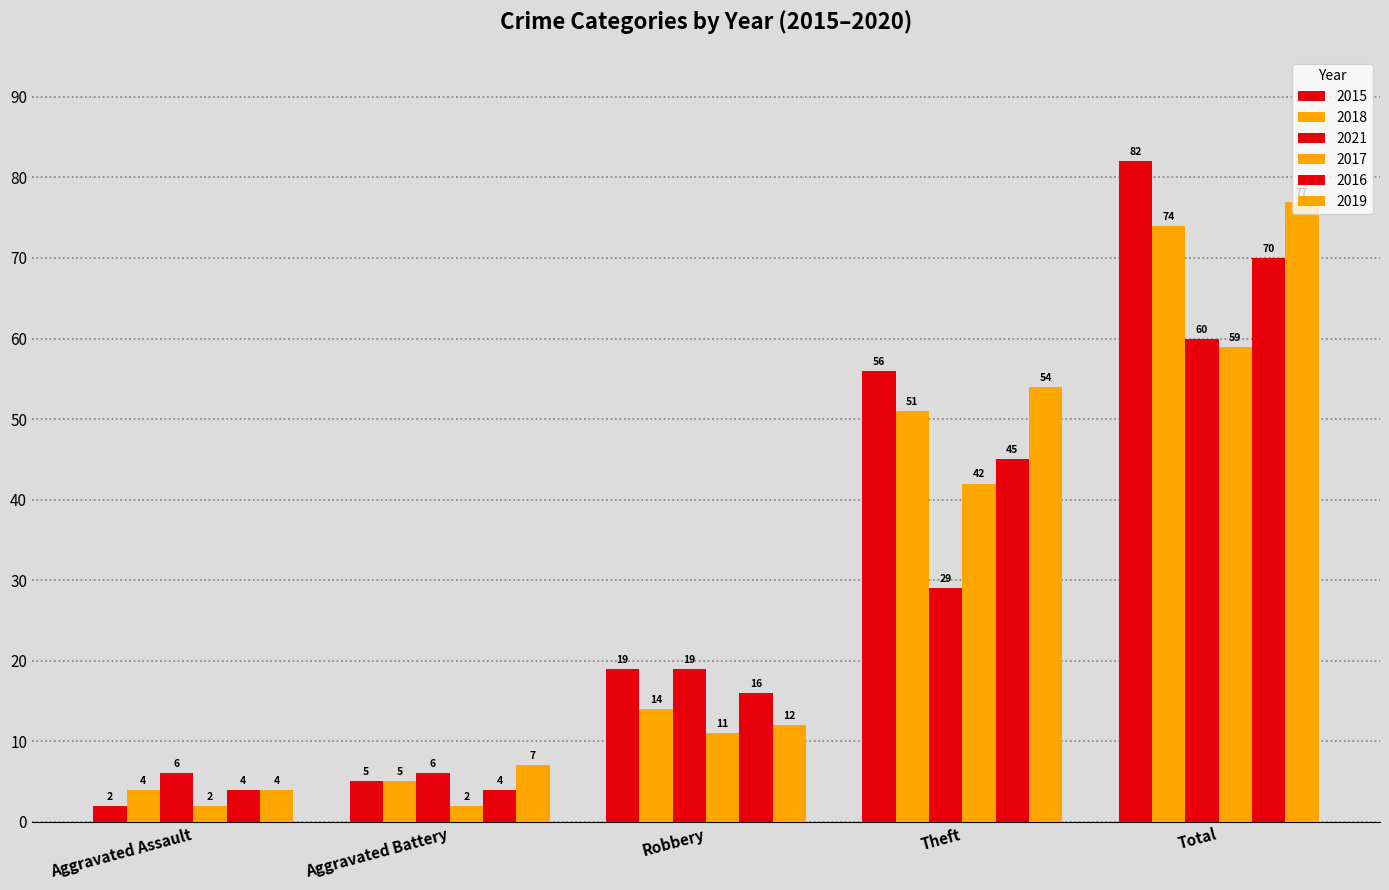

How many series are shown in this chart?

6